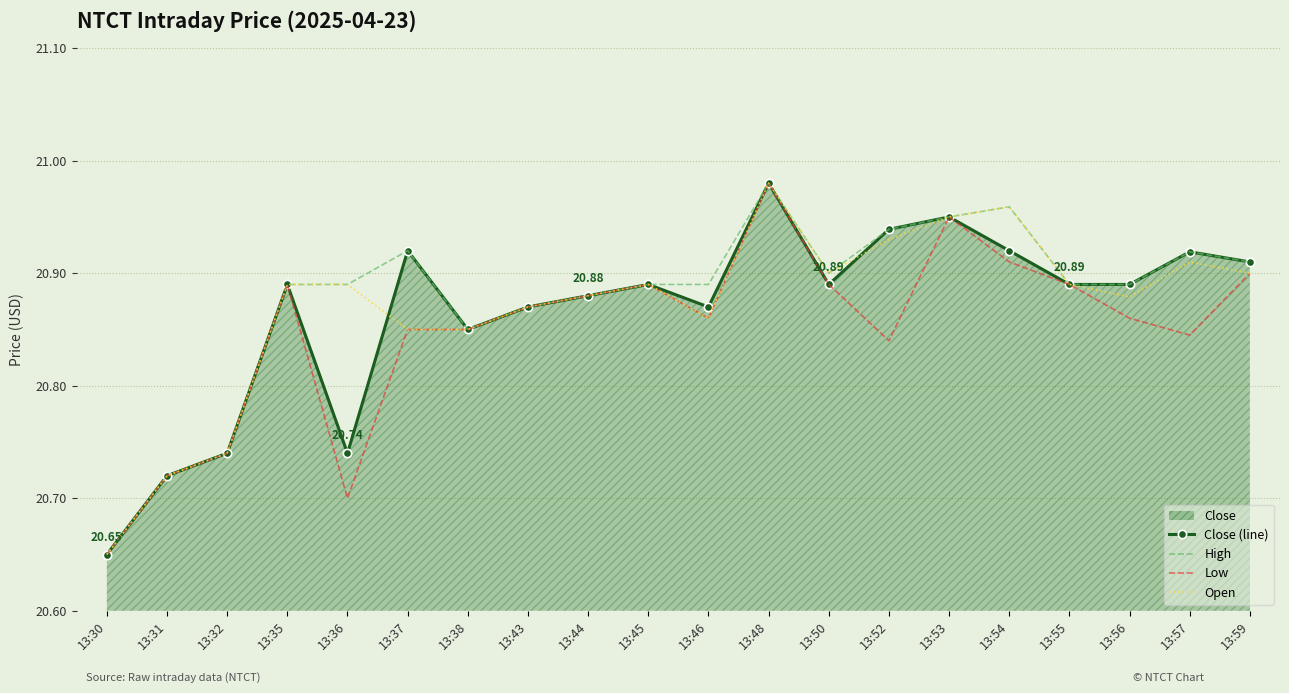

Is it true that Close (line) equals 20.9 at 13:38?

True